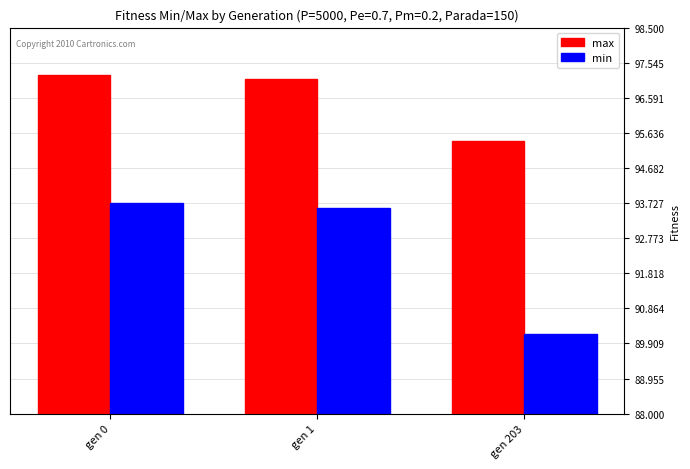

Which series changed the most between gen 1 and gen 203?

min